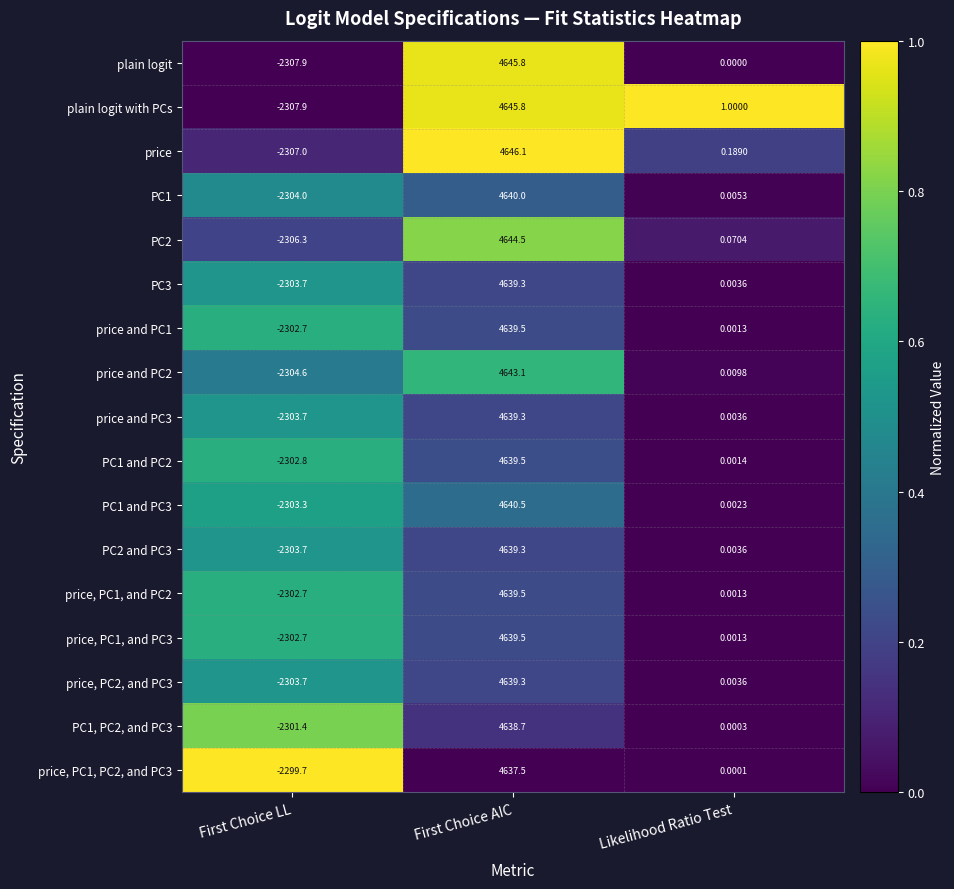

List the labels in order of plain logit value, largest first.

First Choice AIC, Likelihood Ratio Test, First Choice LL